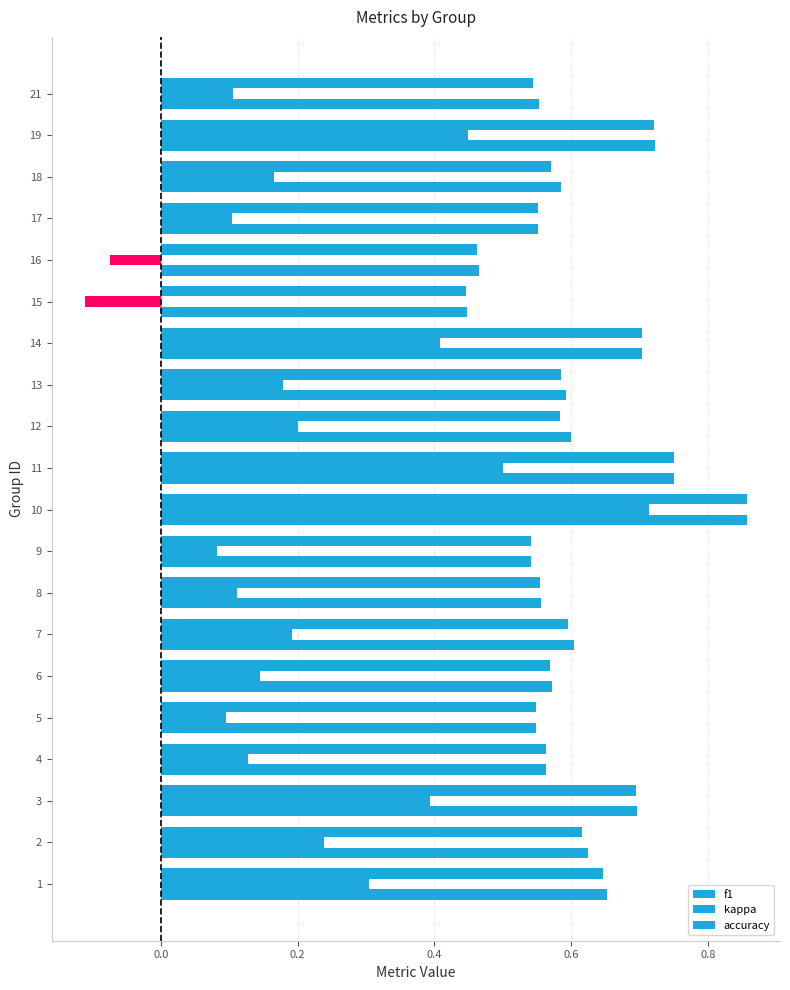

Reading left to right, what are all the values shown in this chart?

f1: 0.6	0.6	0.7	0.6	0.5	0.6	0.6	0.6	0.5	0.9	0.8	0.6	0.6	0.7	0.4	0.5	0.6	0.6	0.7	0.5
kappa: 0.3	0.2	0.4	0.1	0.1	0.1	0.2	0.1	0.1	0.7	0.5	0.2	0.2	0.4	-0.1	-0.1	0.1	0.2	0.4	0.1
accuracy: 0.7	0.6	0.7	0.6	0.5	0.6	0.6	0.6	0.5	0.9	0.8	0.6	0.6	0.7	0.4	0.5	0.6	0.6	0.7	0.6